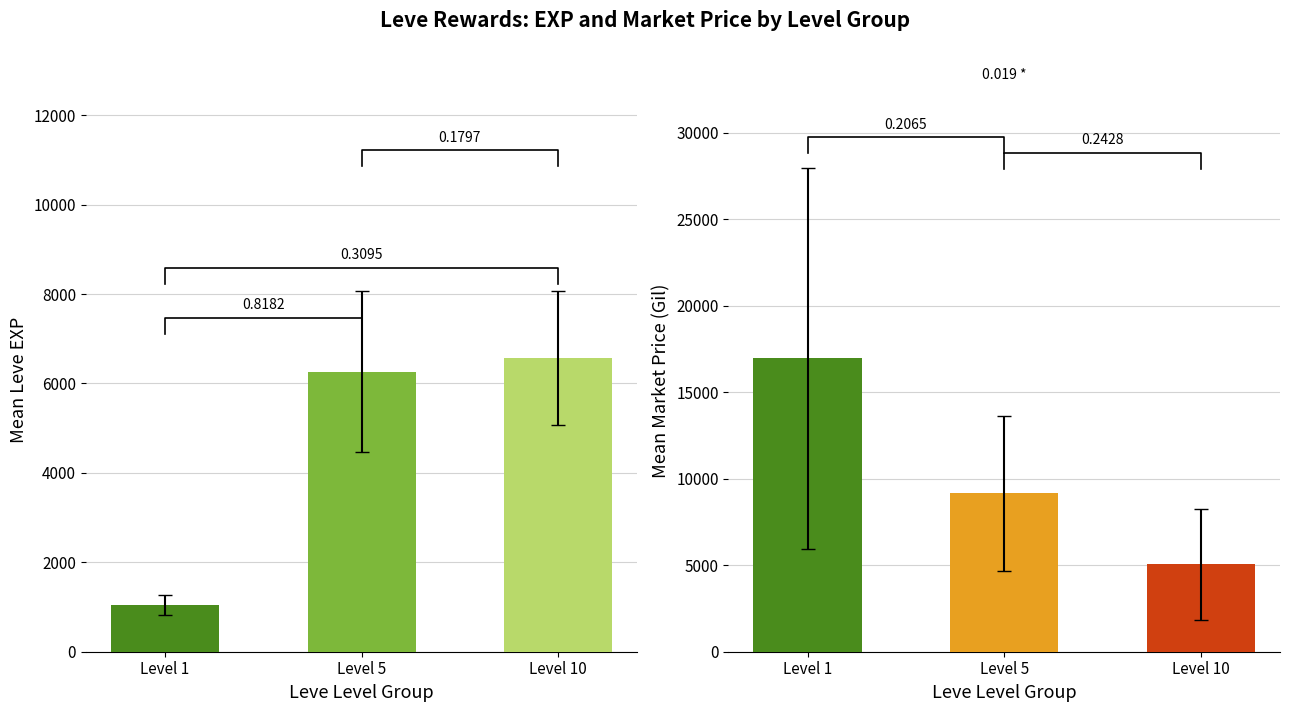

Are the bars grouped side by side (vs. stacked)?

Yes